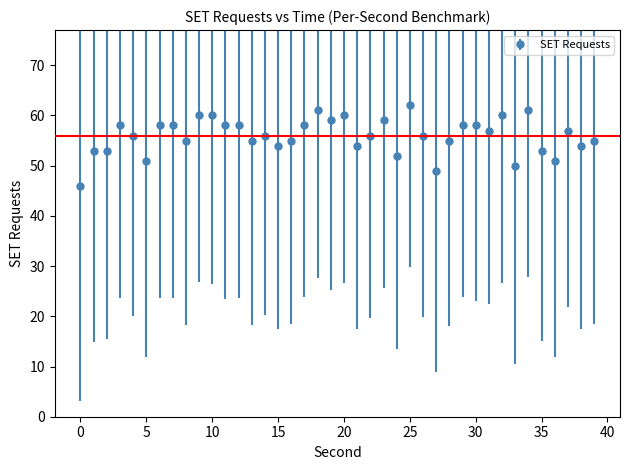

What is the minimum value shown in the chart?

46